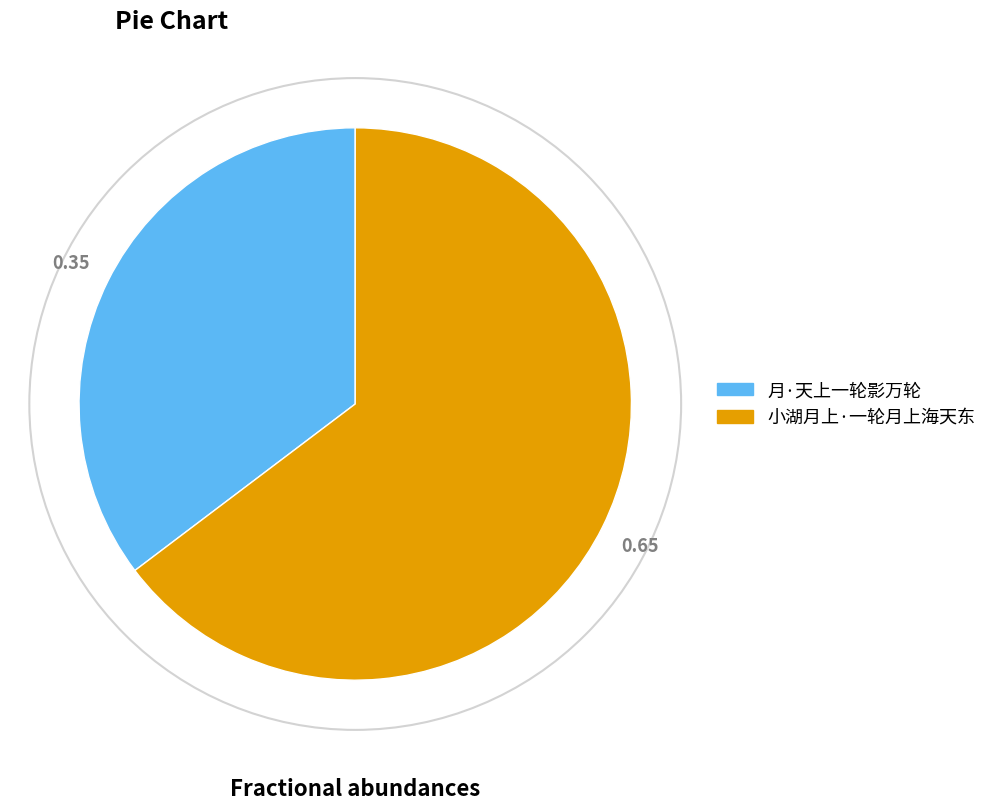

What is the ratio of the value at 月·天上一轮影万轮 to the value at 小湖月上·一轮月上海天东?

0.5